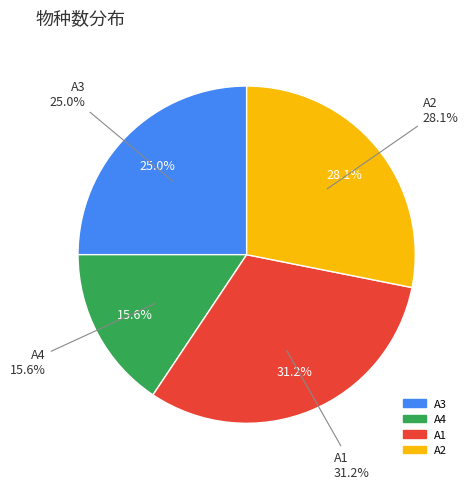

Is A1 the majority of the pie?

No